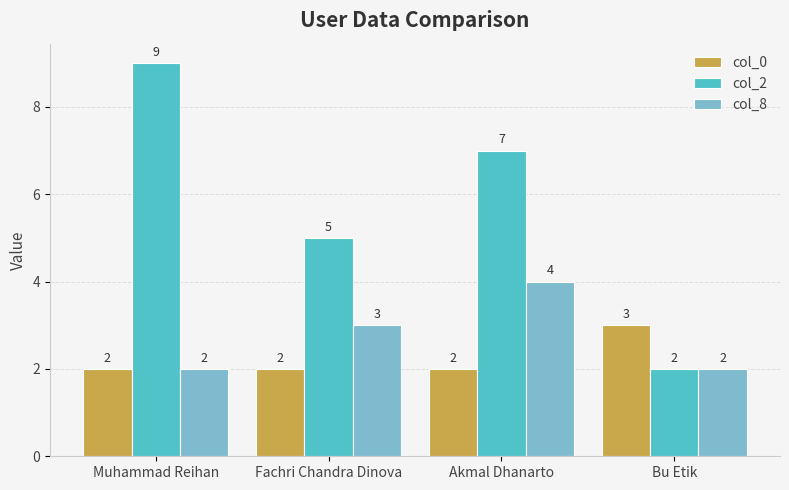

What are all the series names shown in the legend?

col_0, col_2, col_8